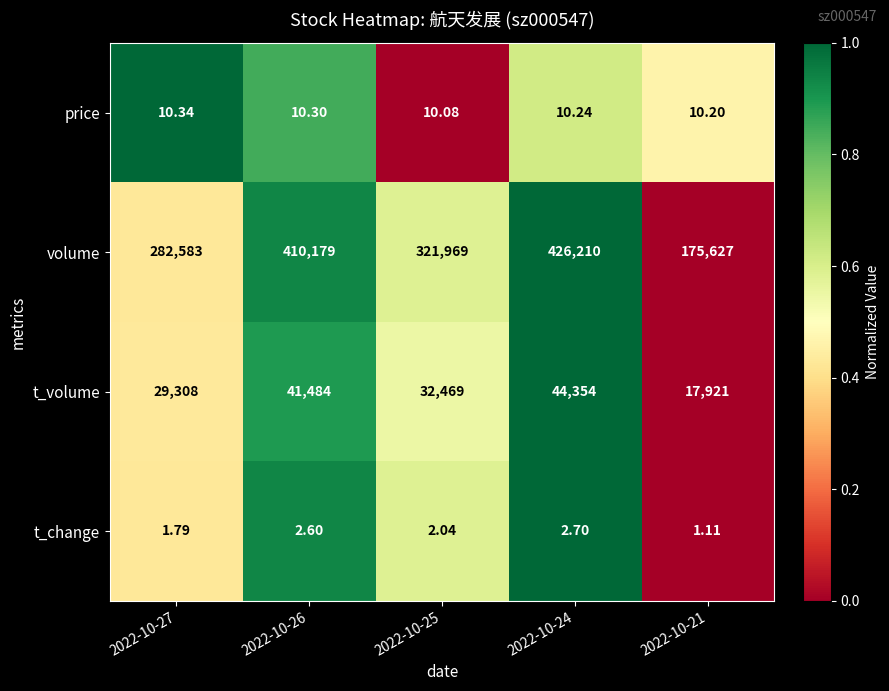

Which series has the largest total across all categories?

volume